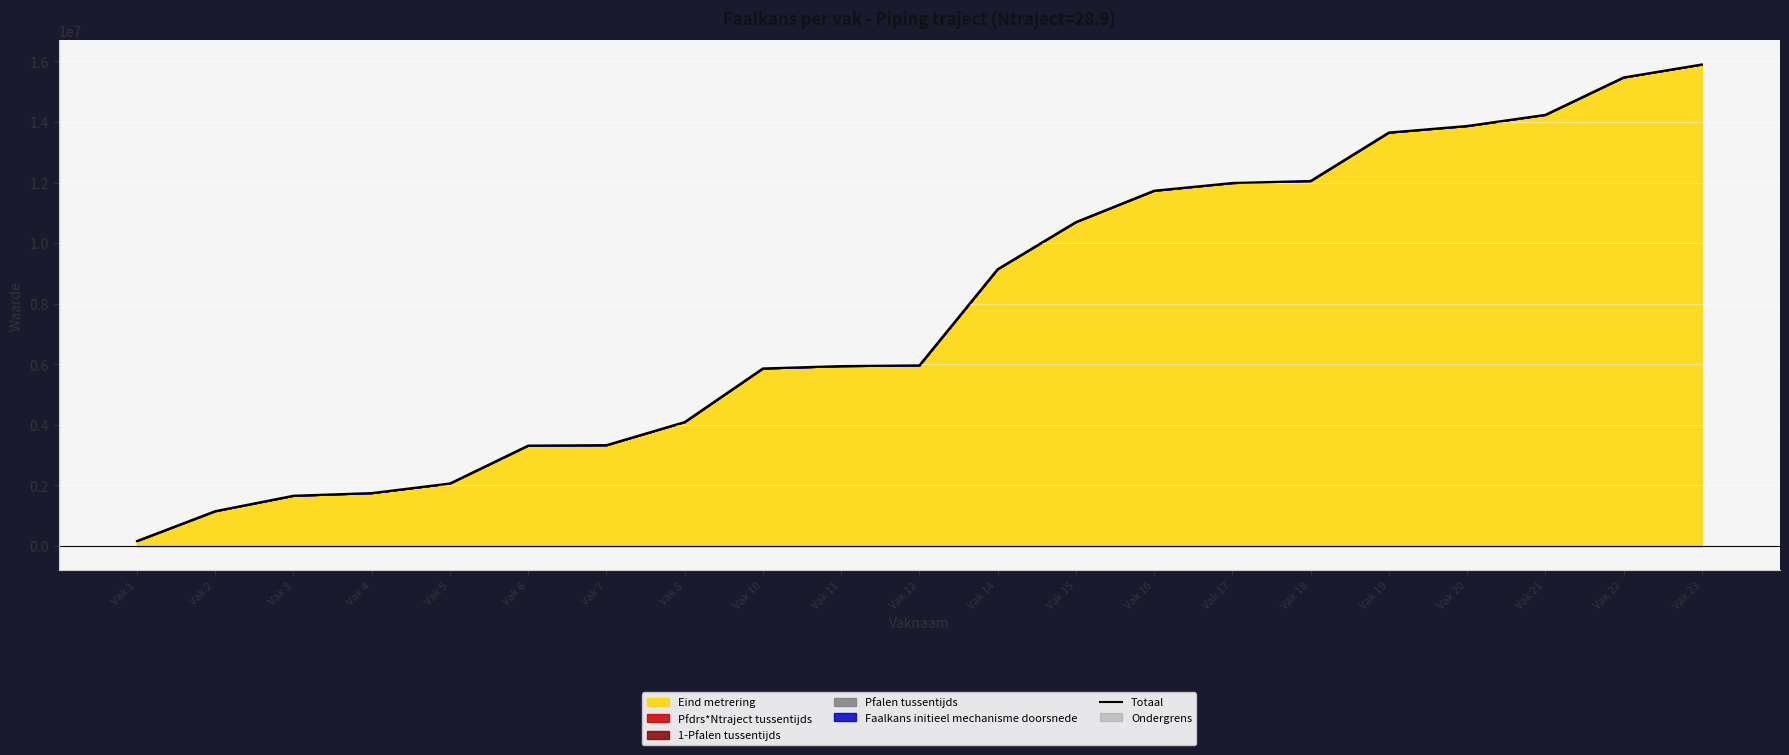

What is the greatest value displayed?

15900015.8